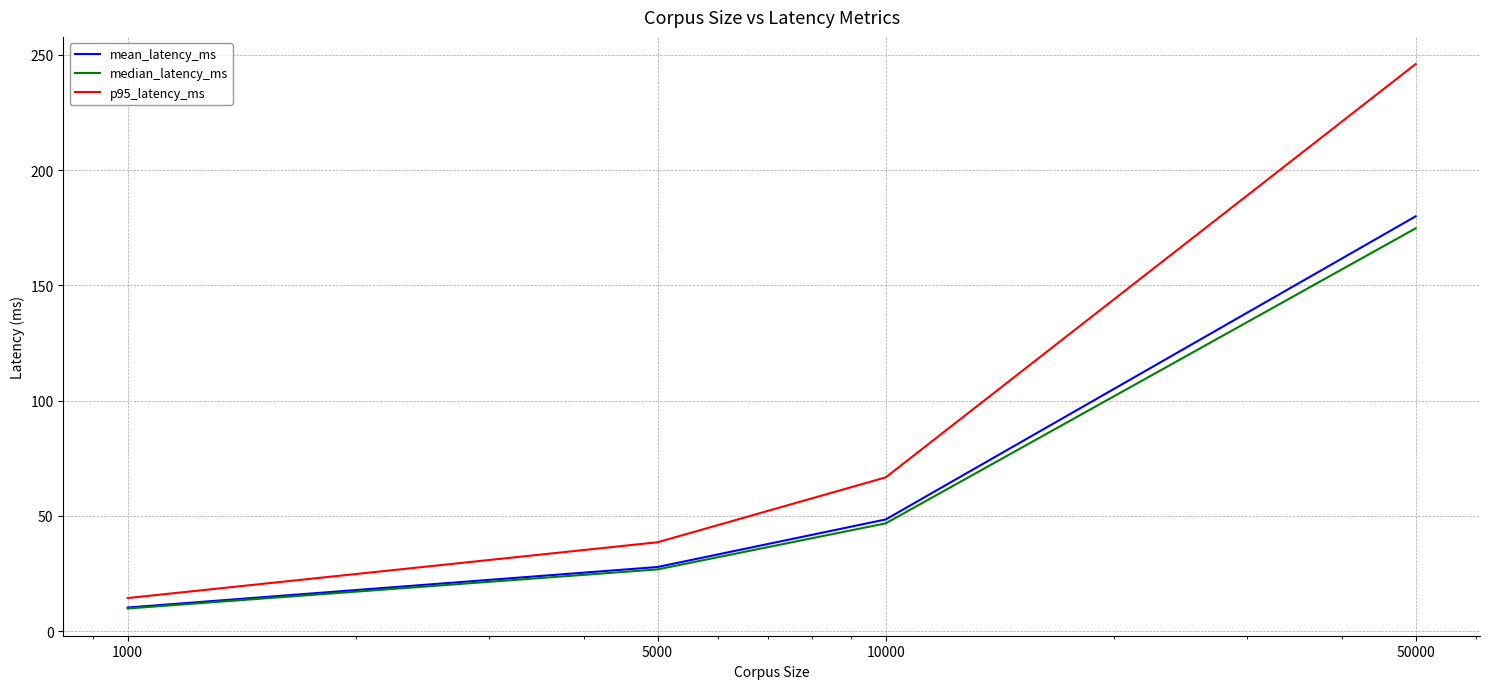

What is the greatest value displayed?

246.0